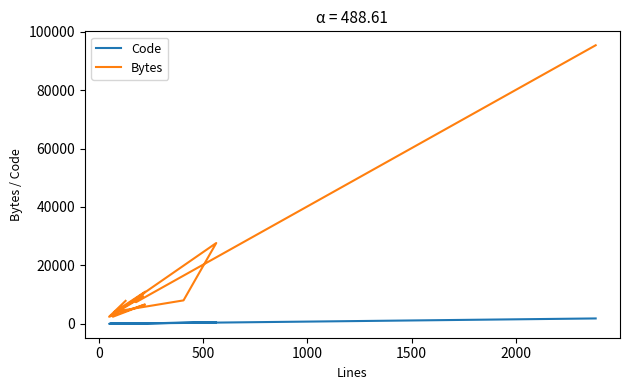

Rank the series by their average value, from highest to lowest.

Bytes, Code